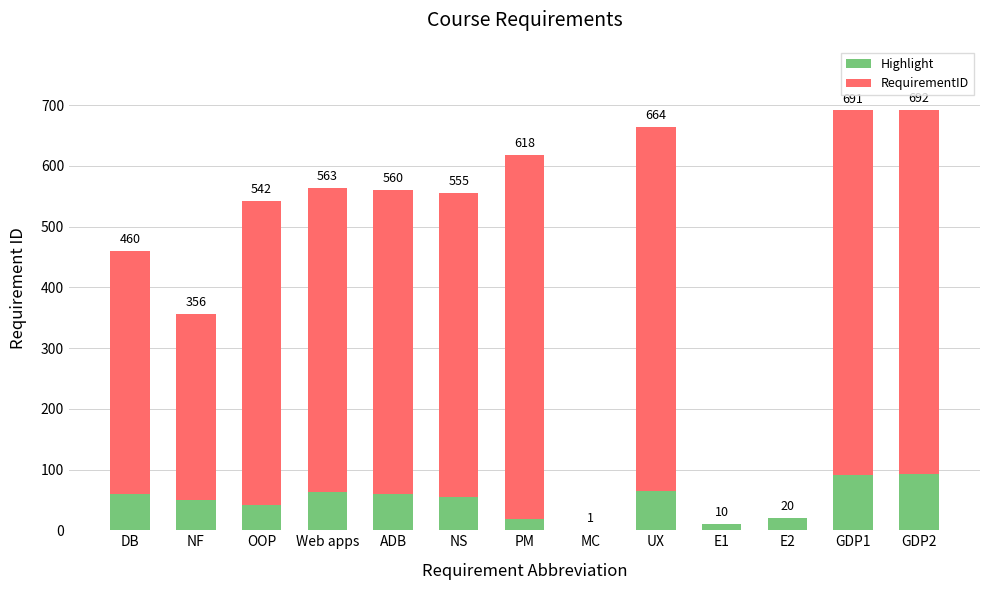

What are all the series names shown in the legend?

Highlight, RequirementID